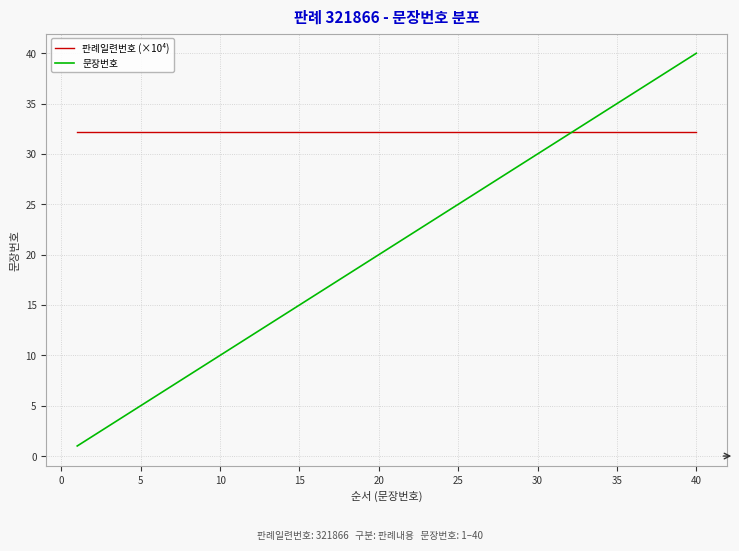

List the series in order of their peak value, highest first.

문장번호, 판례일련번호 (×10⁴)